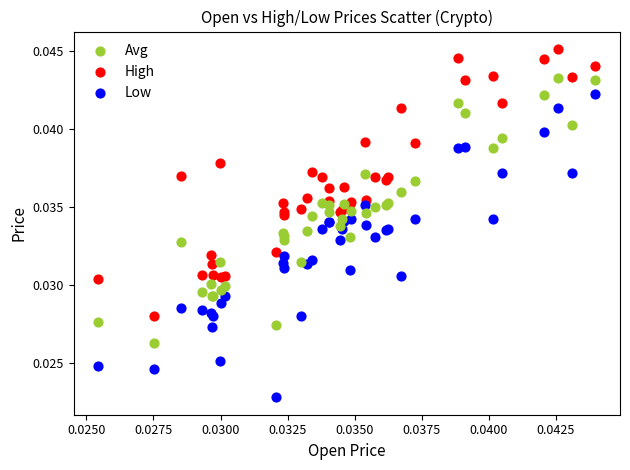

Which series reaches the minimum Y coordinate?

Low